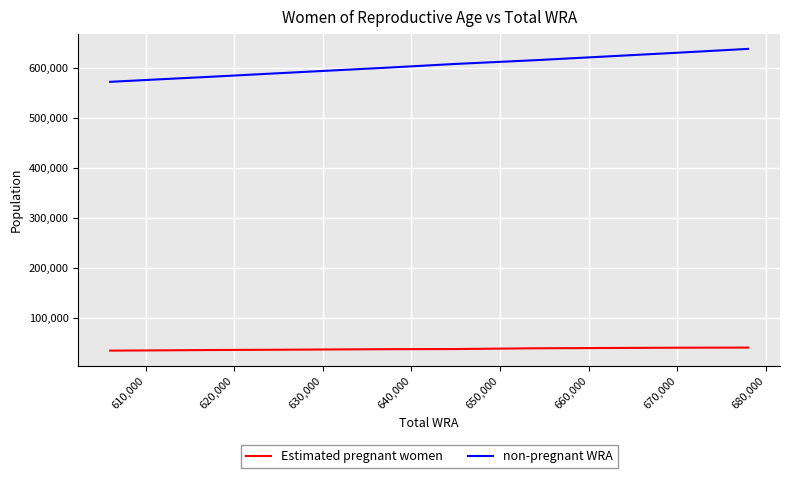

True or false: non-pregnant WRA has more than 0 points higher than both neighbors.

False